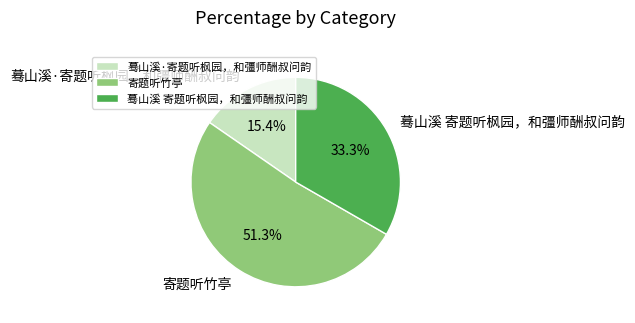

What is the ratio of the value at 寄题听竹亭 to the value at 蓦山溪 寄题听枫园，和彊师酬叔问韵?

1.5